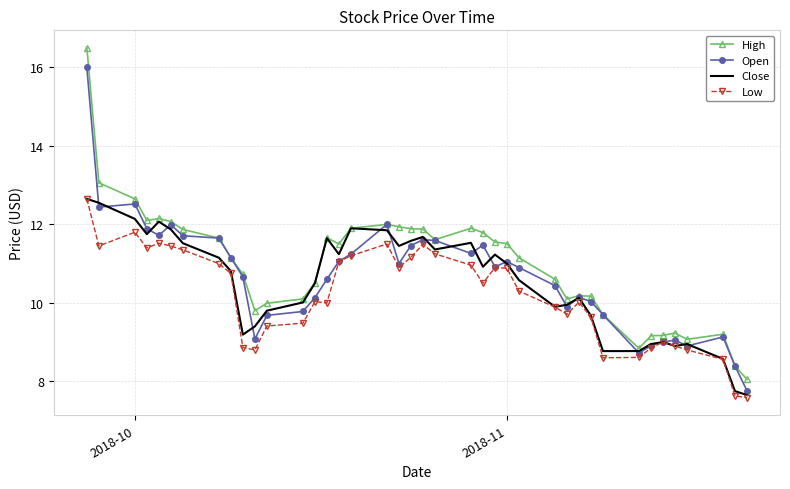

Which series has the widest spread of values?

High